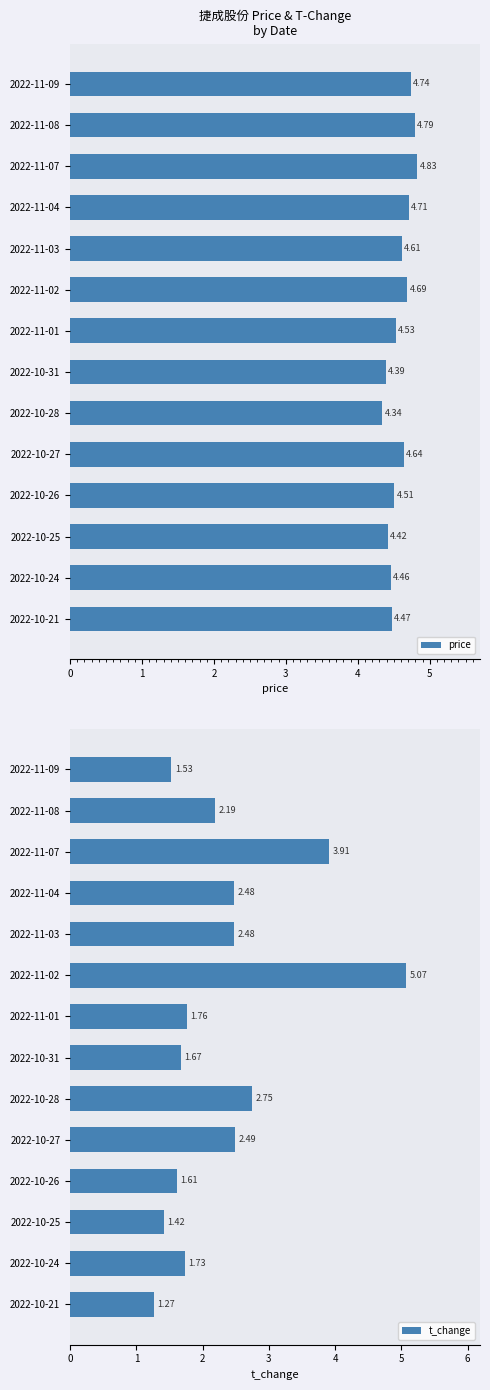

Reading left to right, extract all data points from this chart.

price: 4.7	4.8	4.8	4.7	4.6	4.7	4.5	4.4	4.3	4.6	4.5	4.4	4.5	4.5
t_change: 1.5	2.2	3.9	2.5	2.5	5.1	1.8	1.7	2.8	2.5	1.6	1.4	1.7	1.3